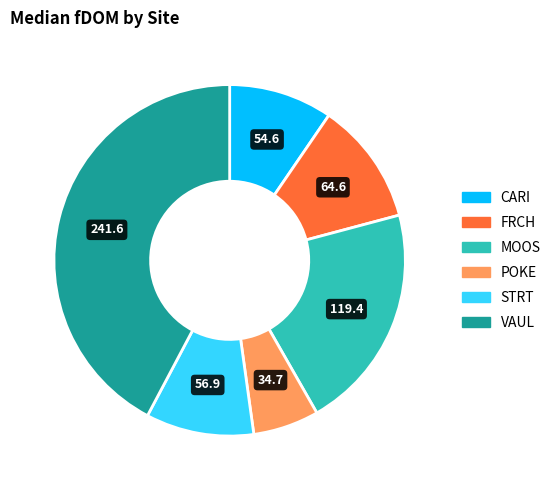

Which category has the smallest portion of the pie?

POKE